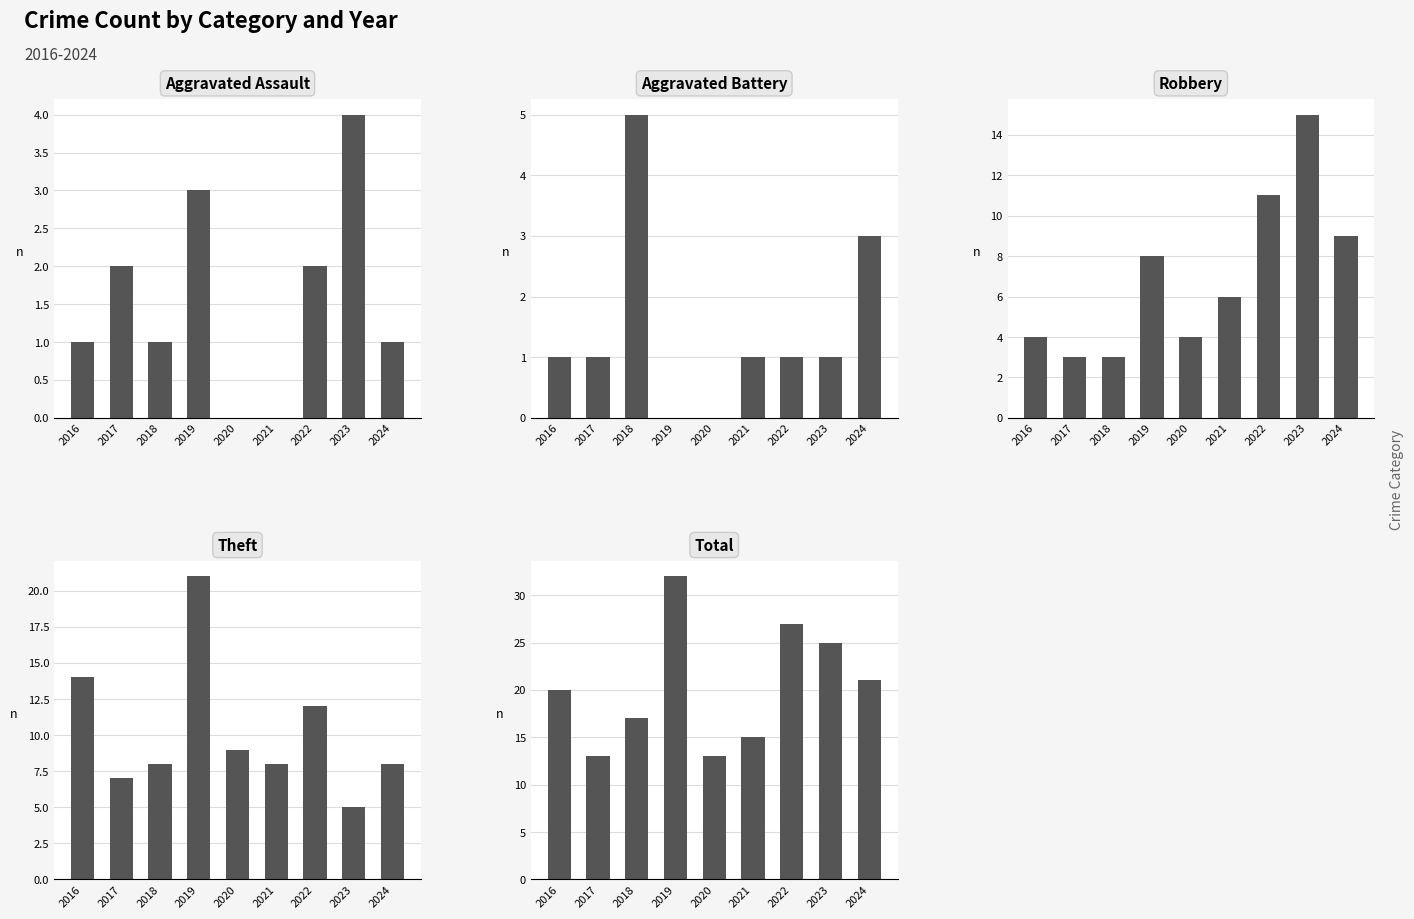

What is the total value across all series at 2022?

53